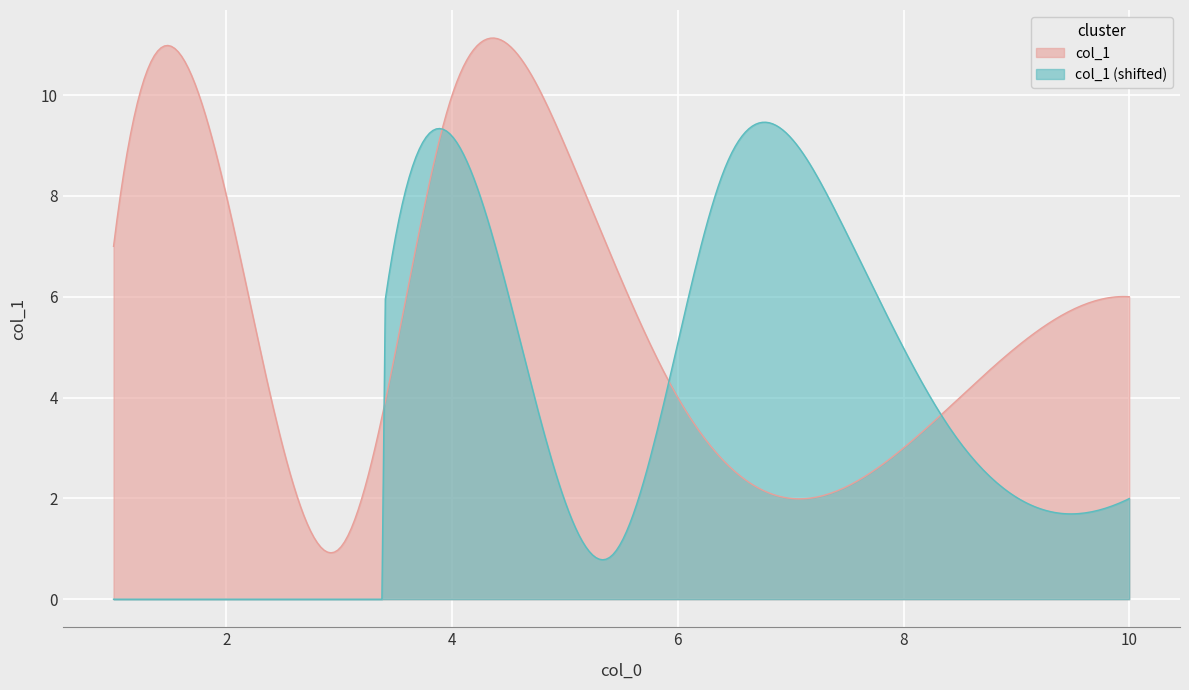

Which category has the highest value across all series?

4